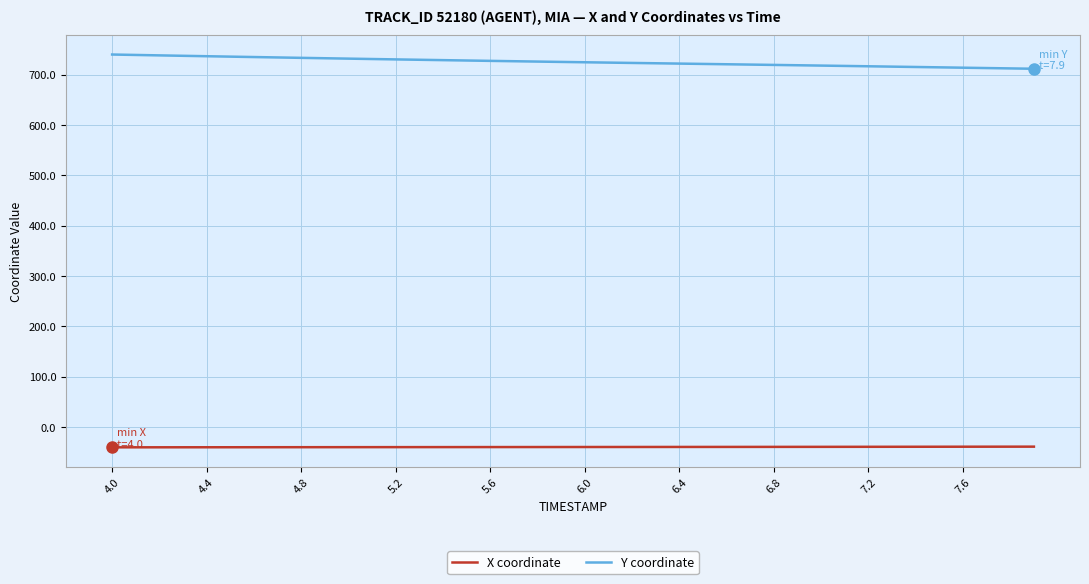

Which series has the largest total across all categories?

Y coordinate